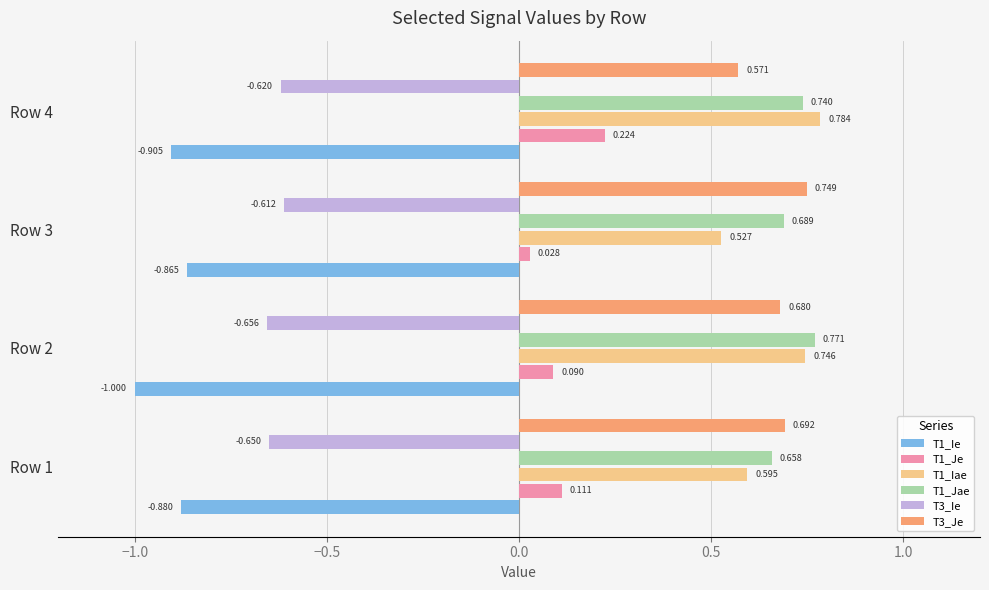

At how many categories does at least one series exceed 0?

4